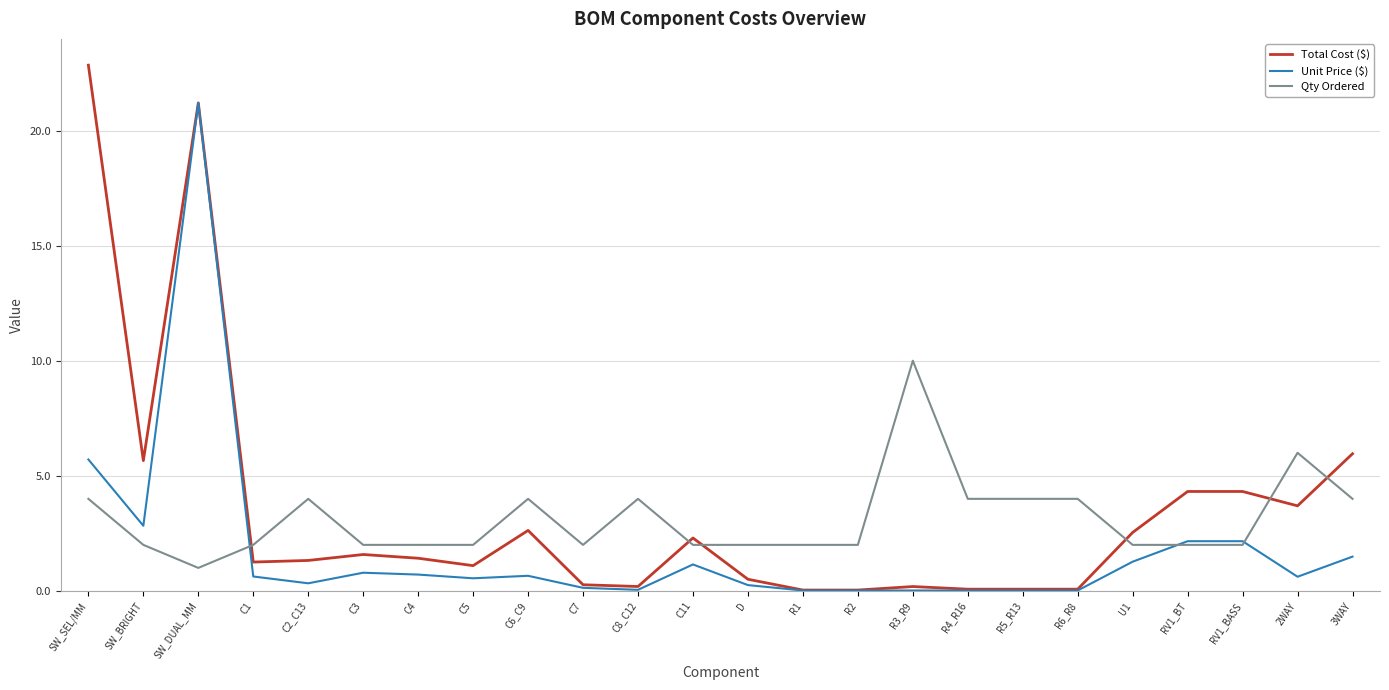

True or false: Unit Price ($) and Qty Ordered intersect in this chart.

True